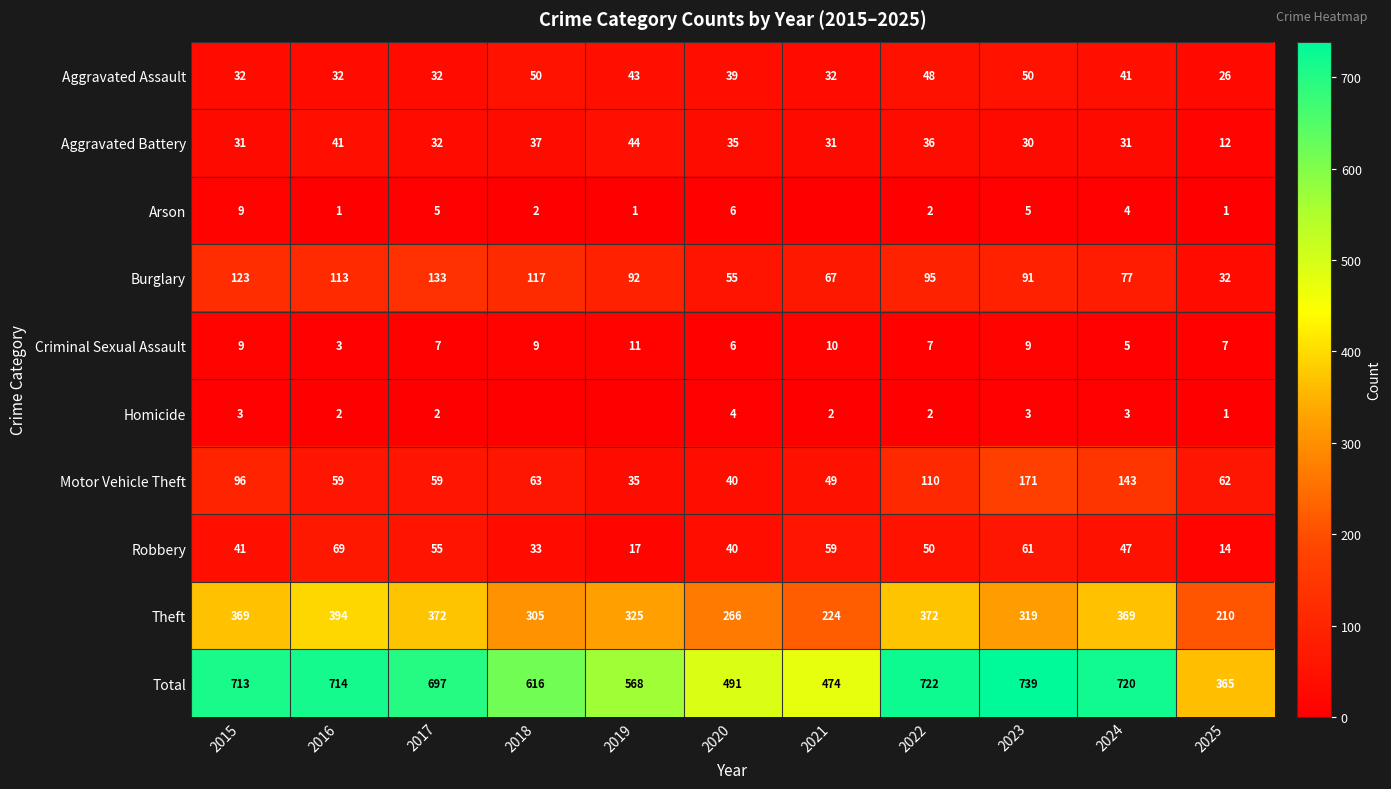

Rank the categories by Total value from lowest to highest.

2025, 2021, 2020, 2019, 2018, 2017, 2015, 2016, 2024, 2022, 2023